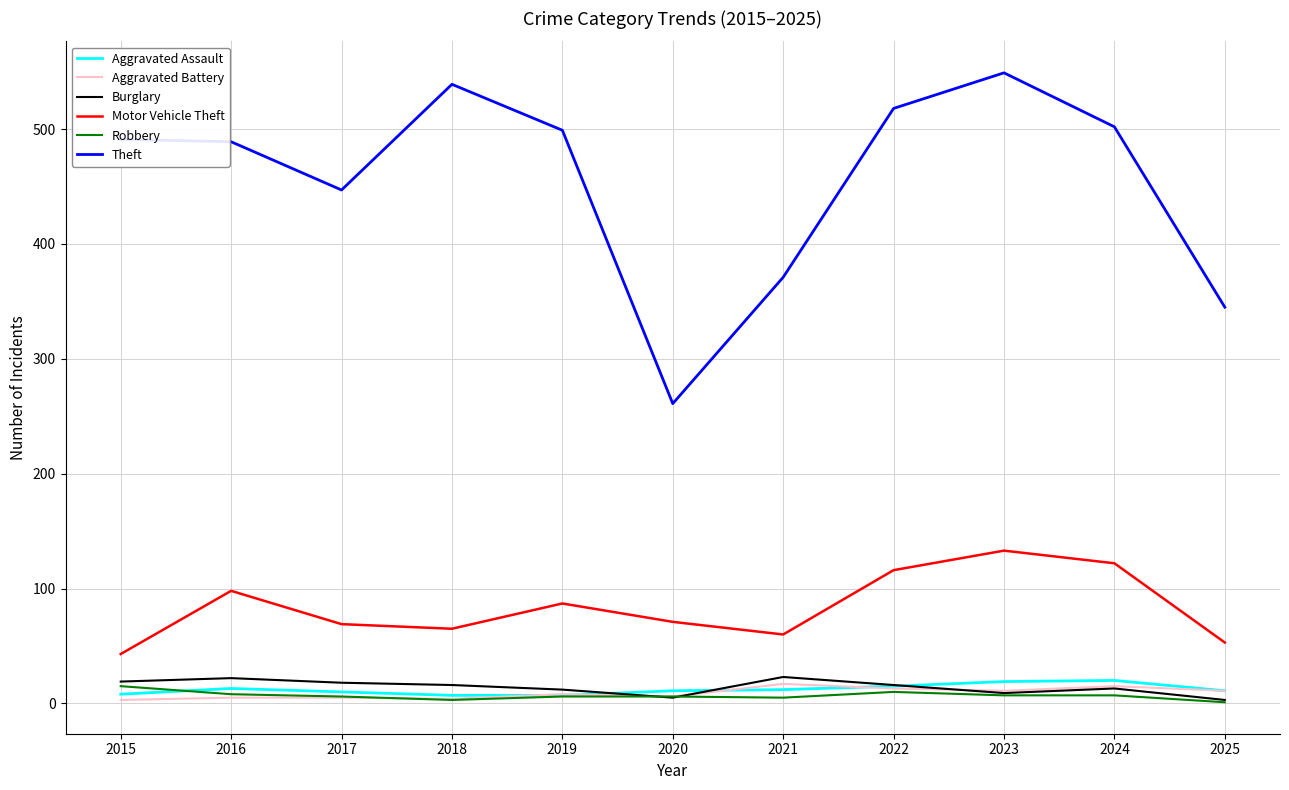

Is the value of Burglary at 2023 greater than the value of Theft at 2024?

No